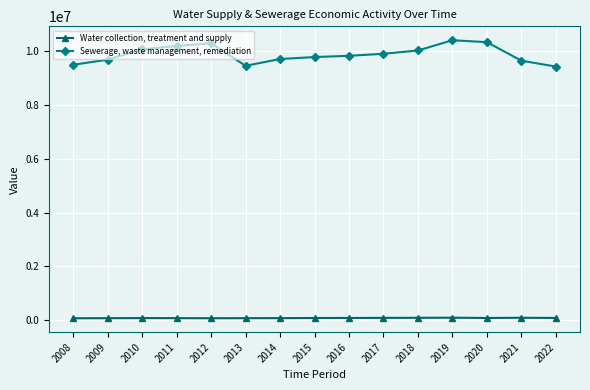

How many data points in Sewerage, waste management, remediation are less than 9834786?

7